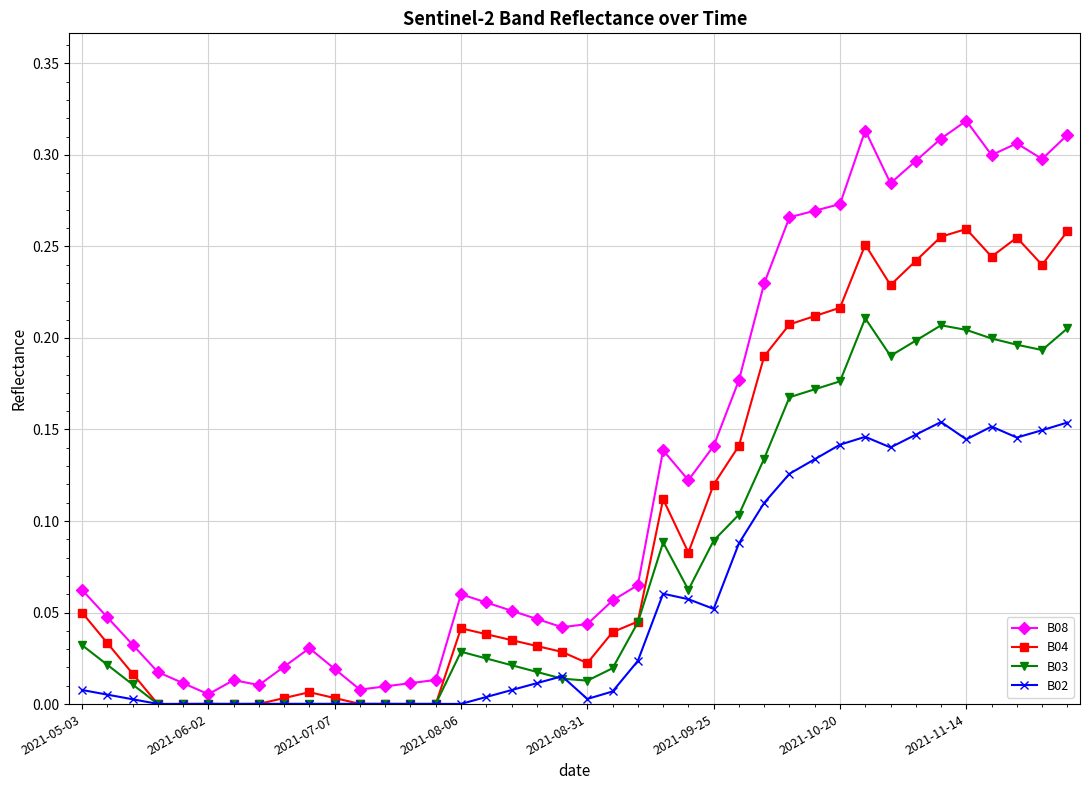

Is this an area chart (filled region under the line)?

No